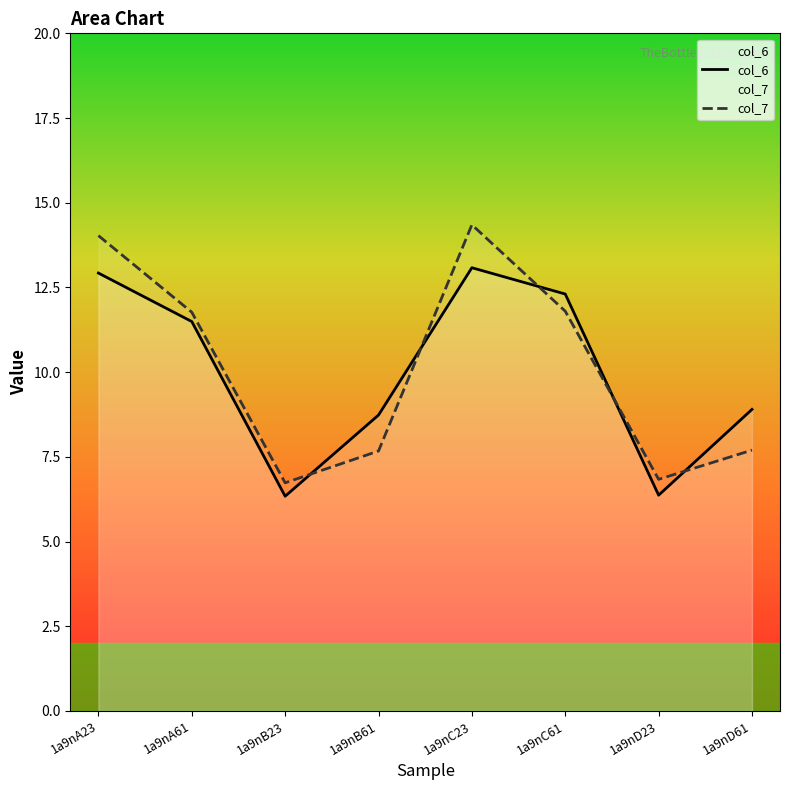

How many categories are shown in the chart?

8